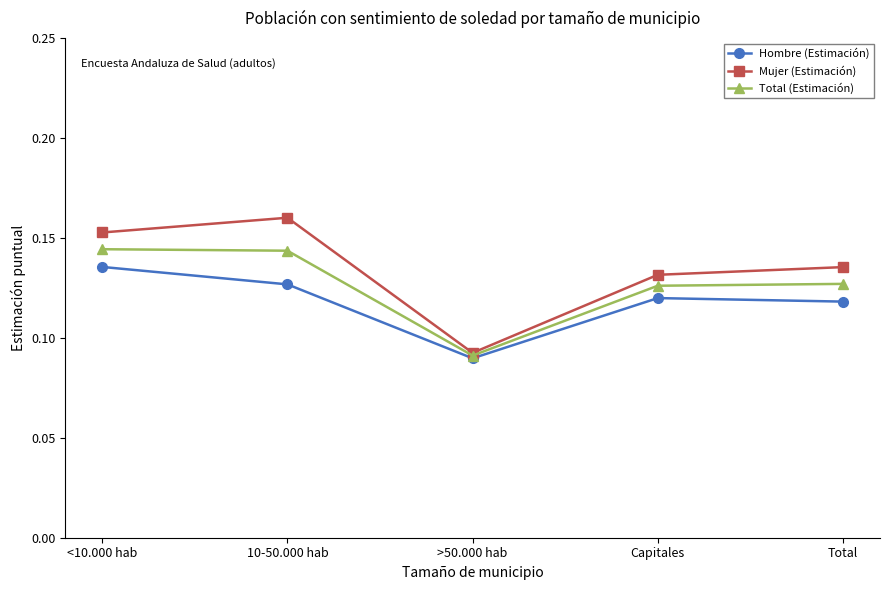

True or false: Mujer (Estimación) and Hombre (Estimación) cross at least once.

False